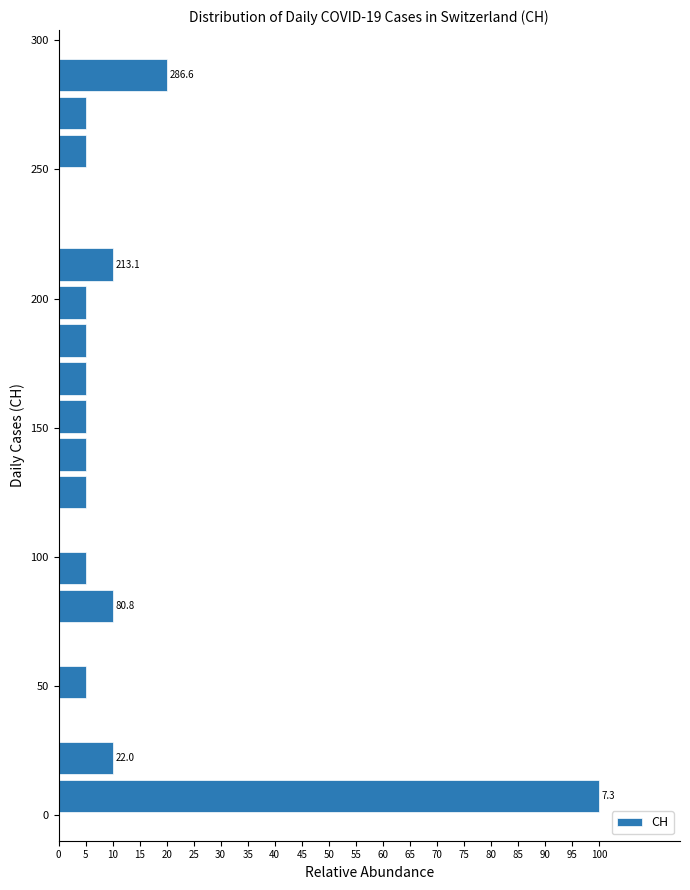

Around what value on the y-axis is the longest bar? Give the approximate position of its centre, as read against the axis.

5